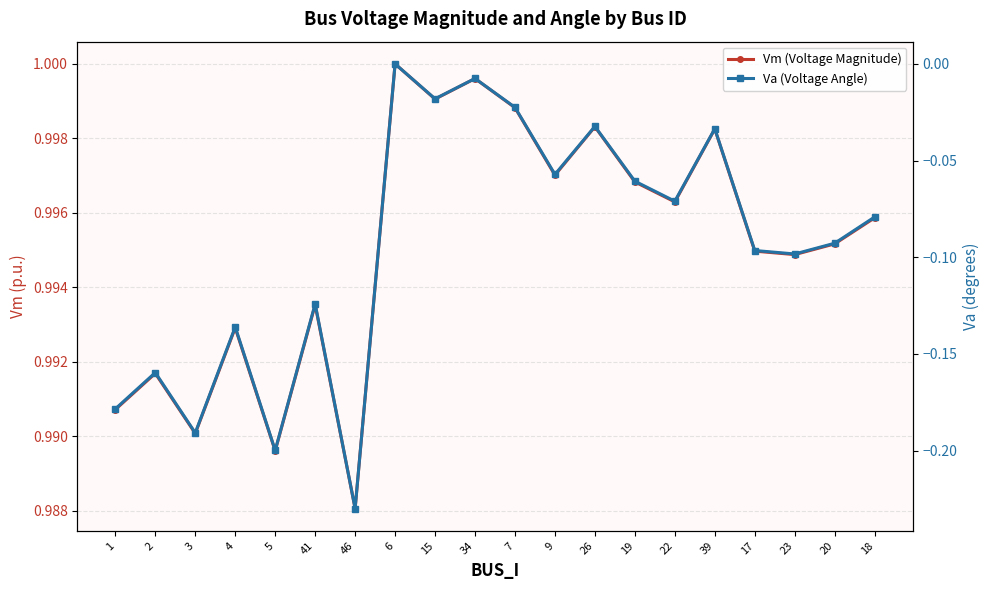

True or false: Va (Voltage Angle) and Vm (Voltage Magnitude) cross at least once.

False